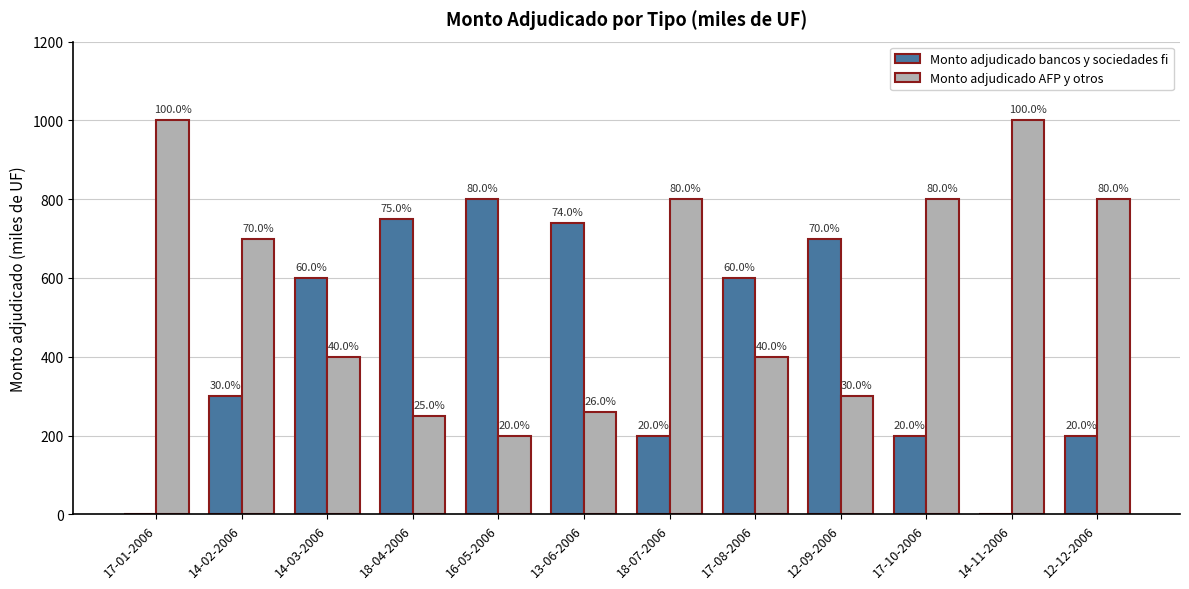

How many groups of bars are there?

12